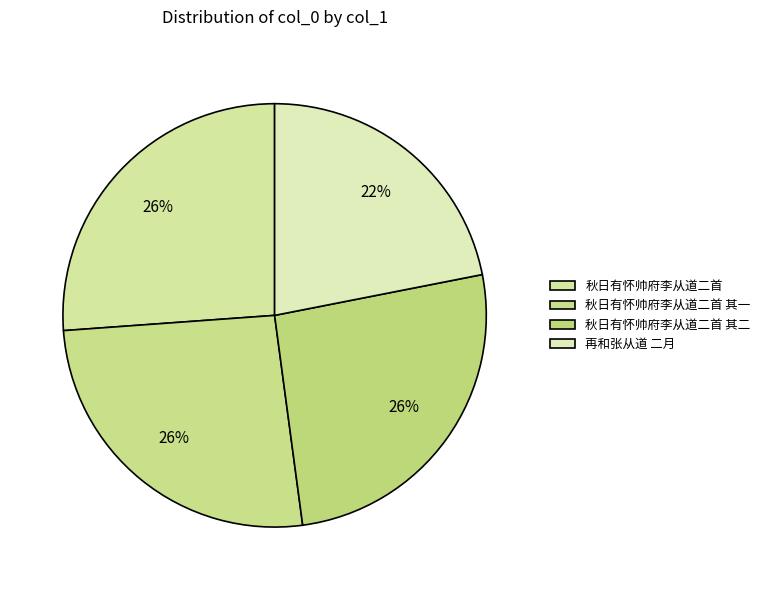

Is there a majority slice in this chart?

No